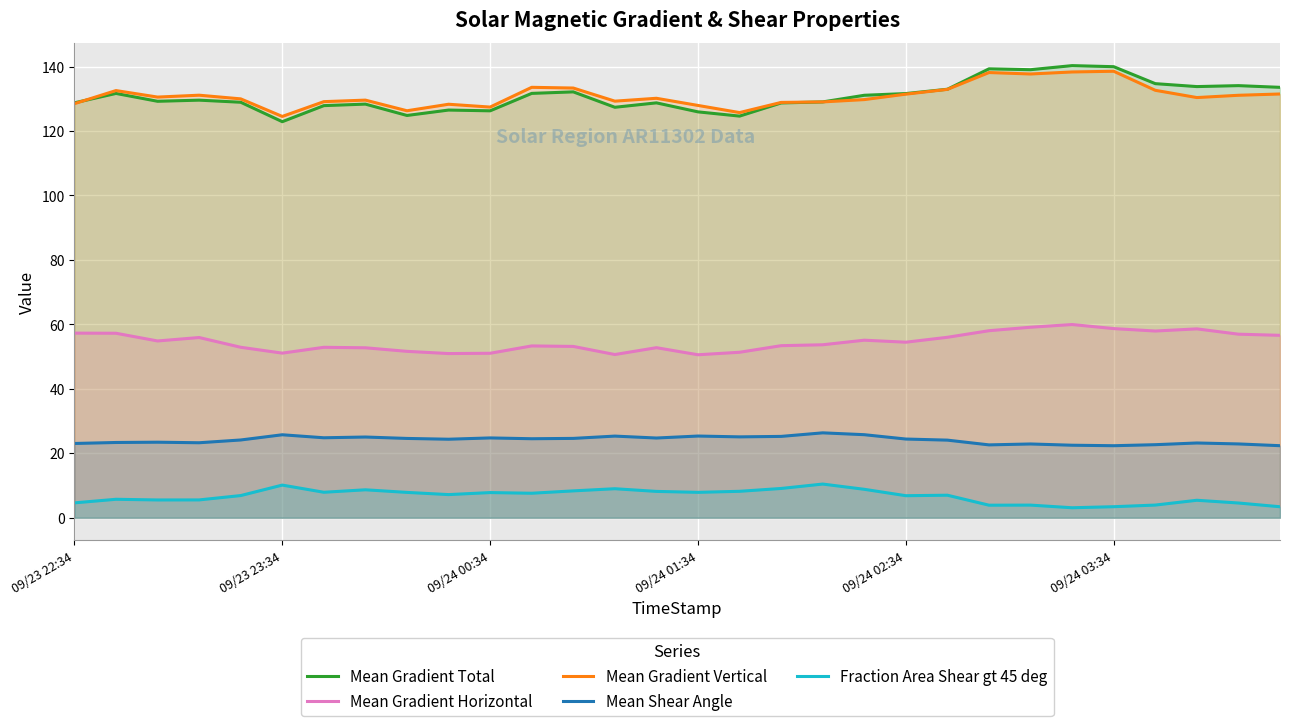

What is the difference between the maximum and second lowest values in the Fraction Area Shear gt 45 deg series?

7.0